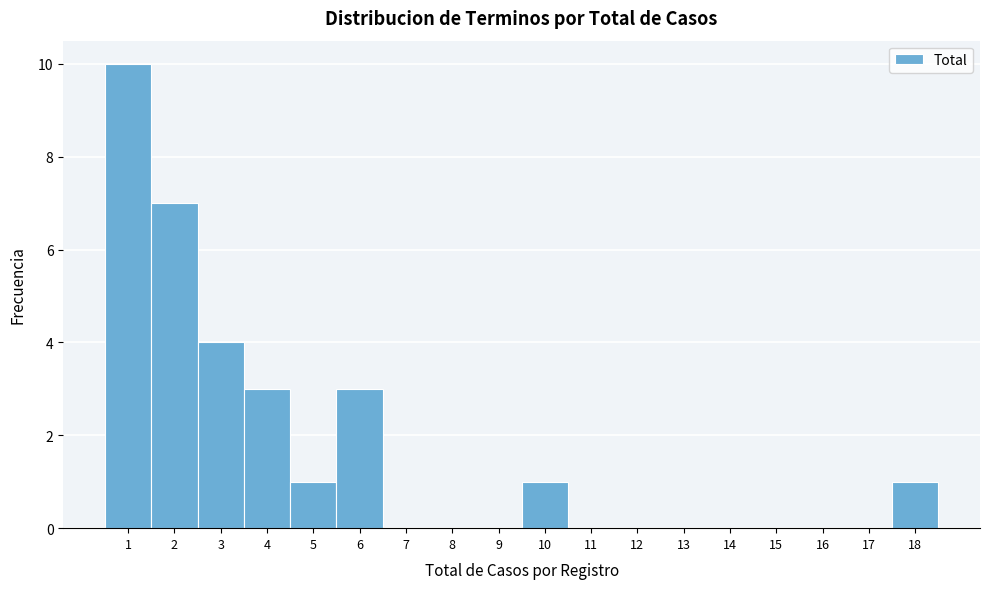

Reading left to right, transcribe this chart: for each bar, give the range it covers on the x-axis and its height. The values are not printed on the chart, so give them approximately, as read against the axis.

0.5 to 1.5: 10
1.5 to 2.5: 7
2.5 to 3.5: 4
3.5 to 4.5: 3
4.5 to 5.5: 1
5.5 to 6.5: 3
6.5 to 7.5: 0
7.5 to 8.5: 0
8.5 to 9.5: 0
9.5 to 10.5: 1
10.5 to 11.5: 0
11.5 to 12.5: 0
12.5 to 13.5: 0
13.5 to 14.5: 0
14.5 to 15.5: 0
15.5 to 16.5: 0
16.5 to 17.5: 0
17.5 to 18.5: 1